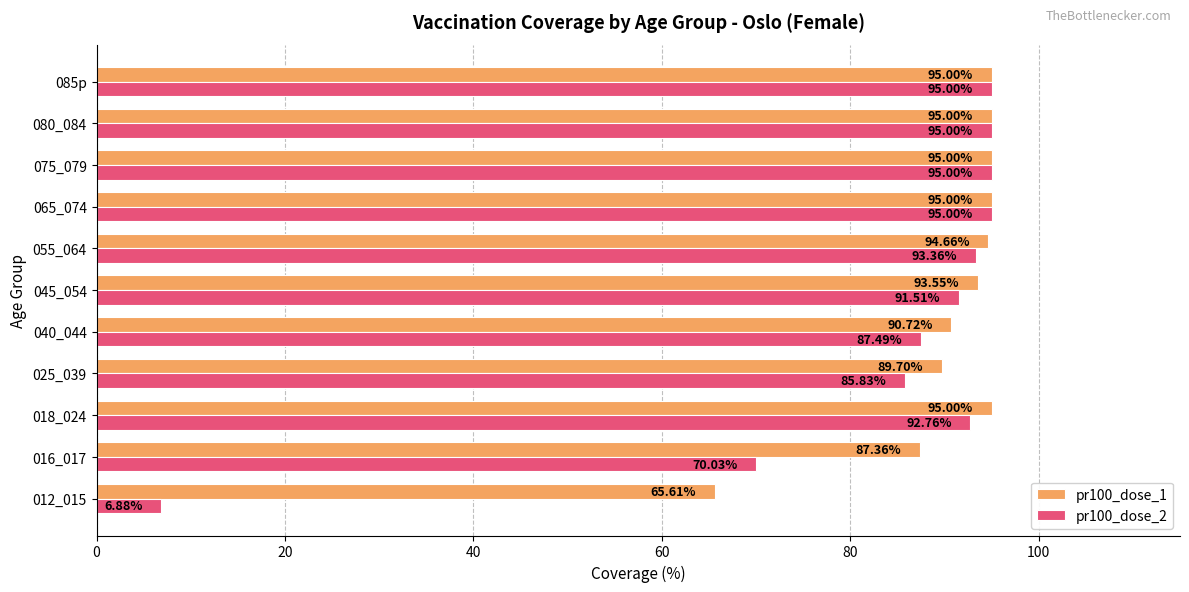

Rank the series by their average value, from lowest to highest.

pr100_dose_2, pr100_dose_1